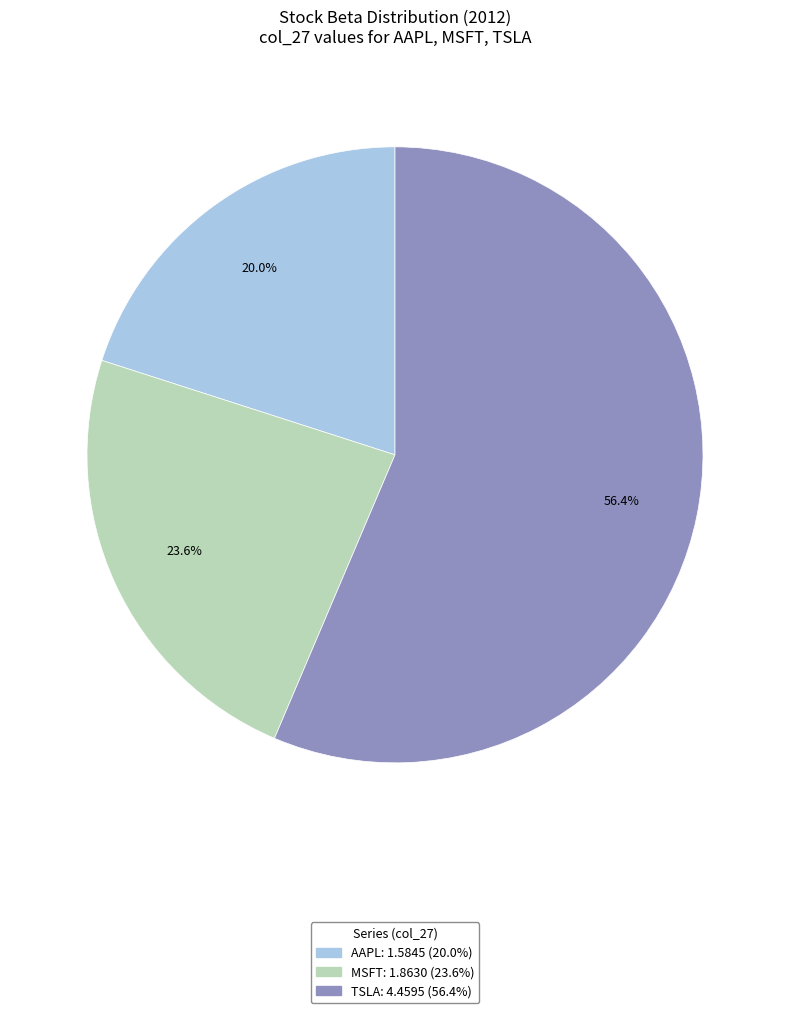

To the nearest percent, what is the difference between the largest and smallest slice percentages?

36%